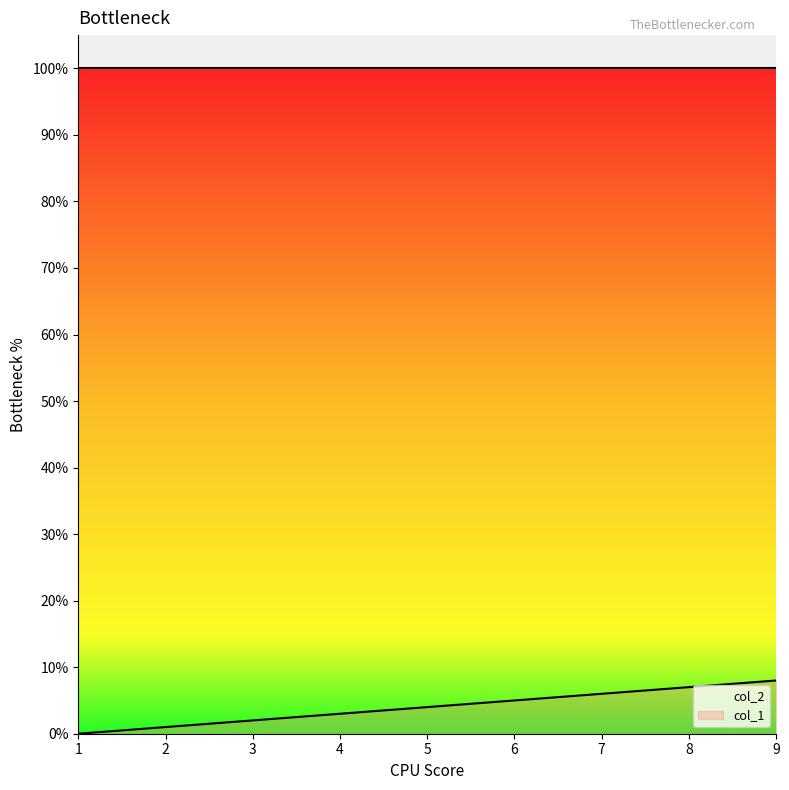

At which category does the chart reach its minimum across all series?

1